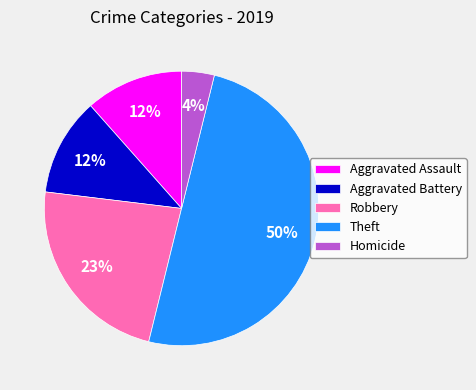

To the nearest percent, what is the difference between the largest and smallest slice percentages?

46%